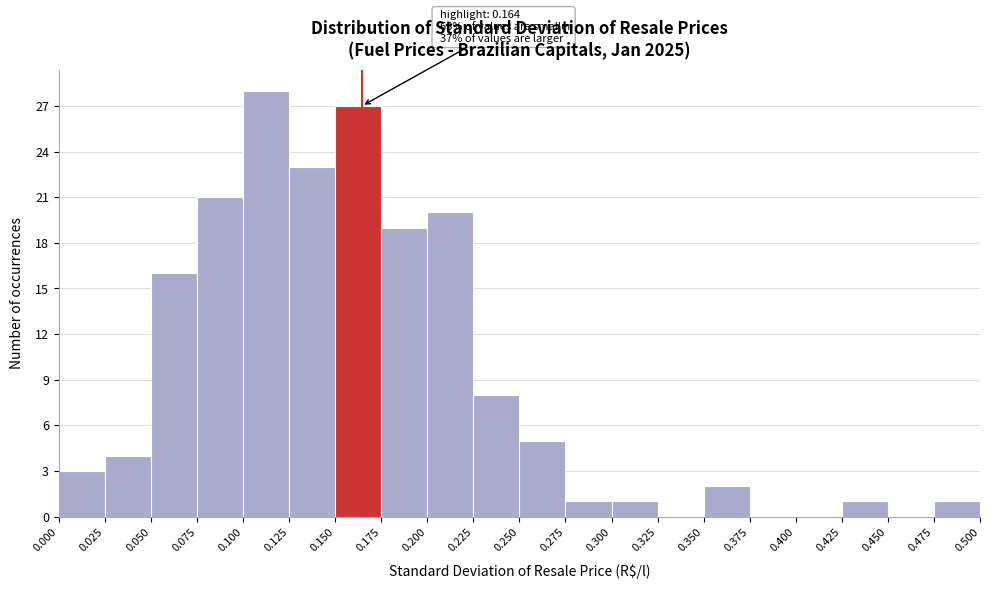

Over which range of the x-axis is the bar tallest?

0.100 to 0.125